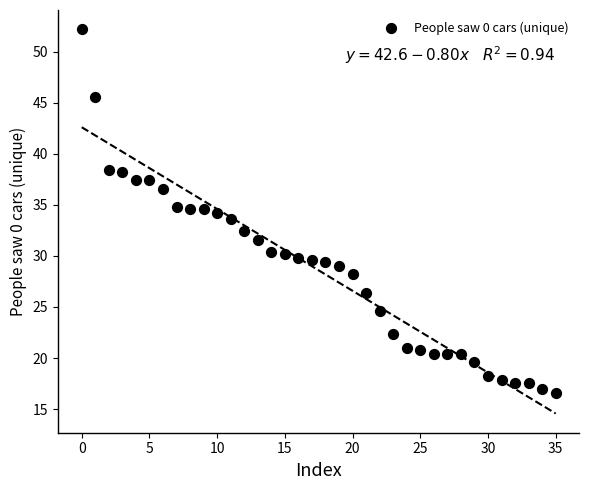

What is the range of Y values (max minus min)?

35.6